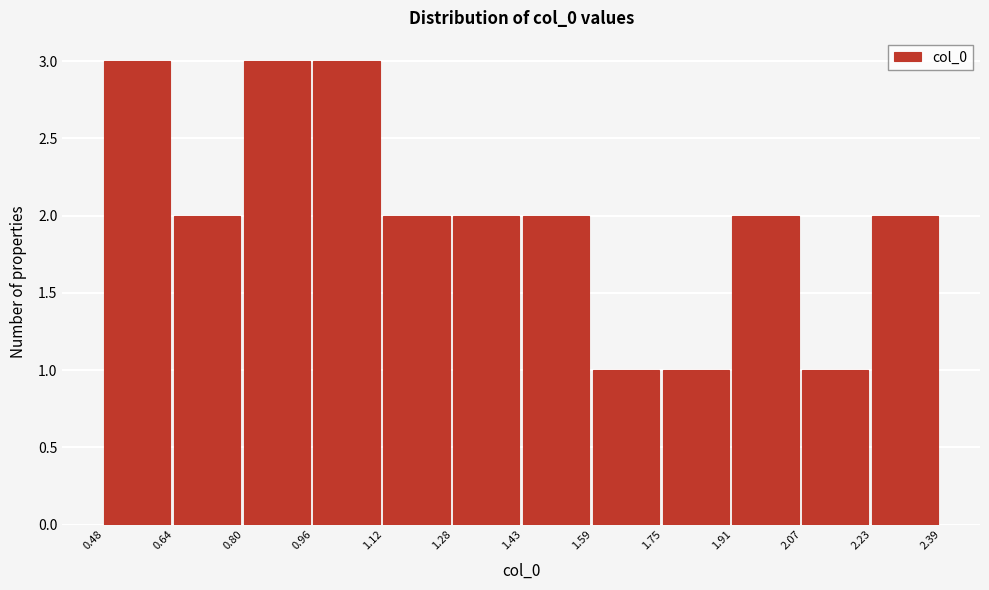

Reading left to right, transcribe this chart: for each bar, give the range it covers on the x-axis and its height. The values are not printed on the chart, so give them approximately, as read against the axis.

0.48 to 0.64: 3
0.64 to 0.80: 2
0.80 to 0.96: 3
0.96 to 1.12: 3
1.12 to 1.28: 2
1.28 to 1.43: 2
1.43 to 1.59: 2
1.59 to 1.75: 1
1.75 to 1.91: 1
1.91 to 2.07: 2
2.07 to 2.23: 1
2.23 to 2.39: 2